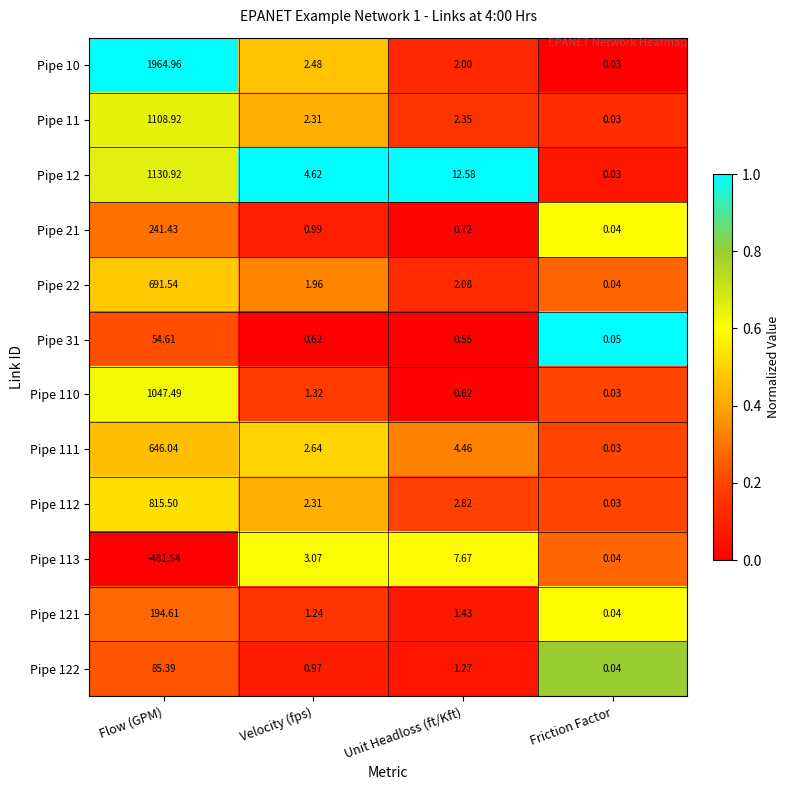

Which category has the highest value across all series?

Flow (GPM)